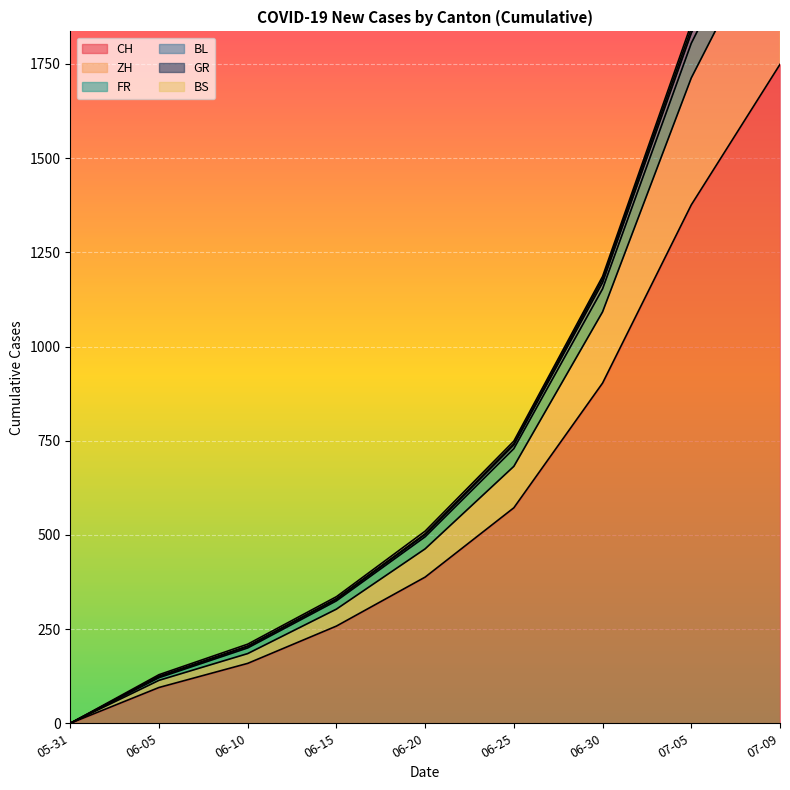

List the labels in order of CH value, smallest first.

05-31, 06-05, 06-10, 06-15, 06-20, 06-25, 06-30, 07-05, 07-09